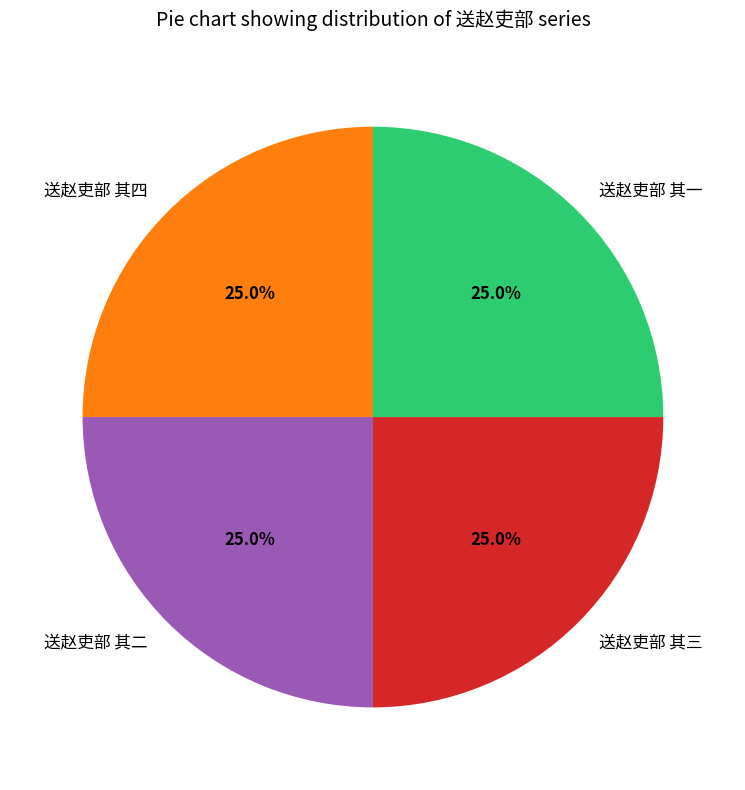

Approximately how many times larger is the value at 送赵吏部 其四 compared to 送赵吏部 其一?

1.0